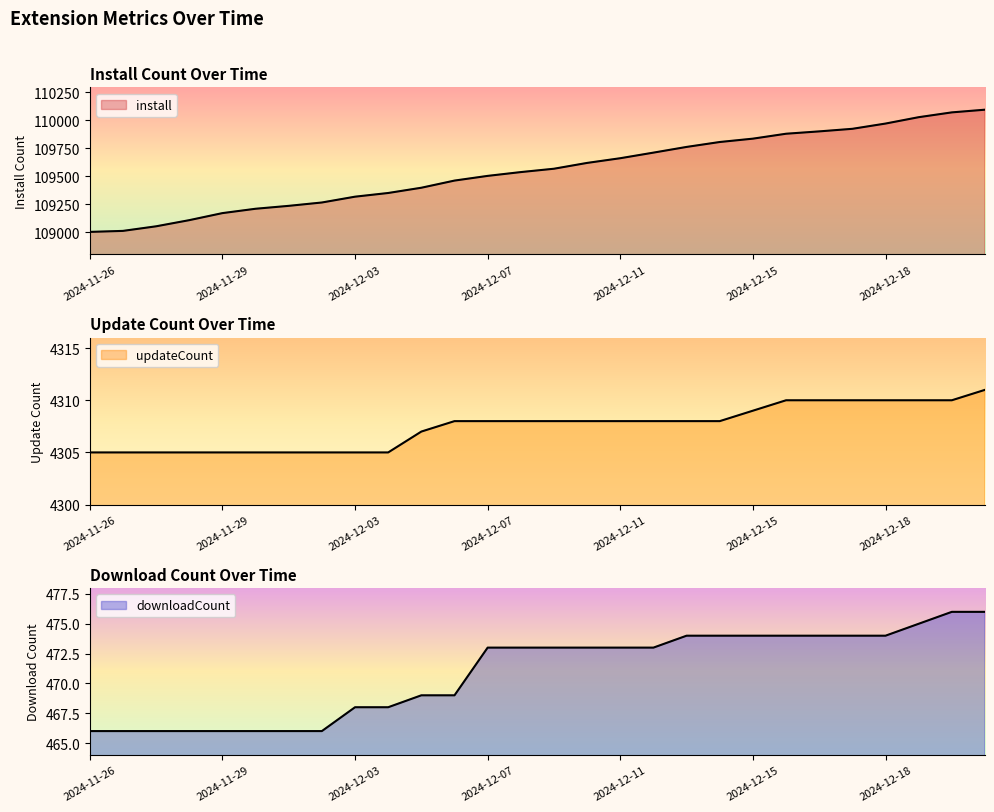

Does the chart have visible grid lines?

No